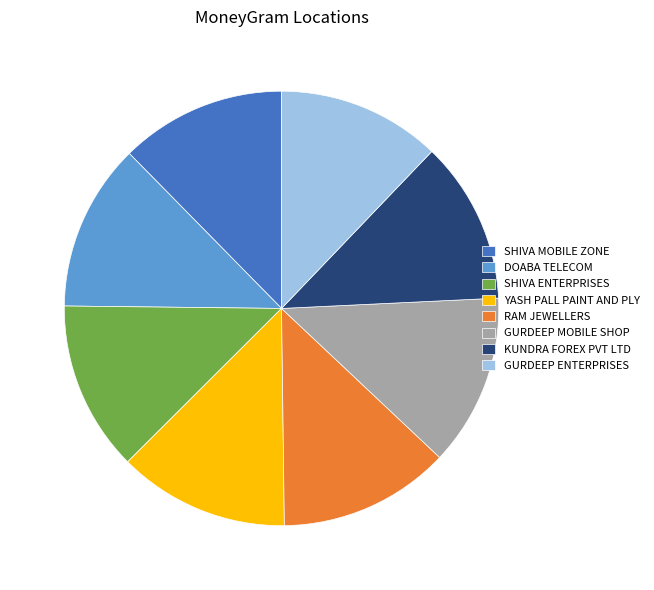

Which has a higher value, GURDEEP MOBILE SHOP or GURDEEP ENTERPRISES?

GURDEEP MOBILE SHOP